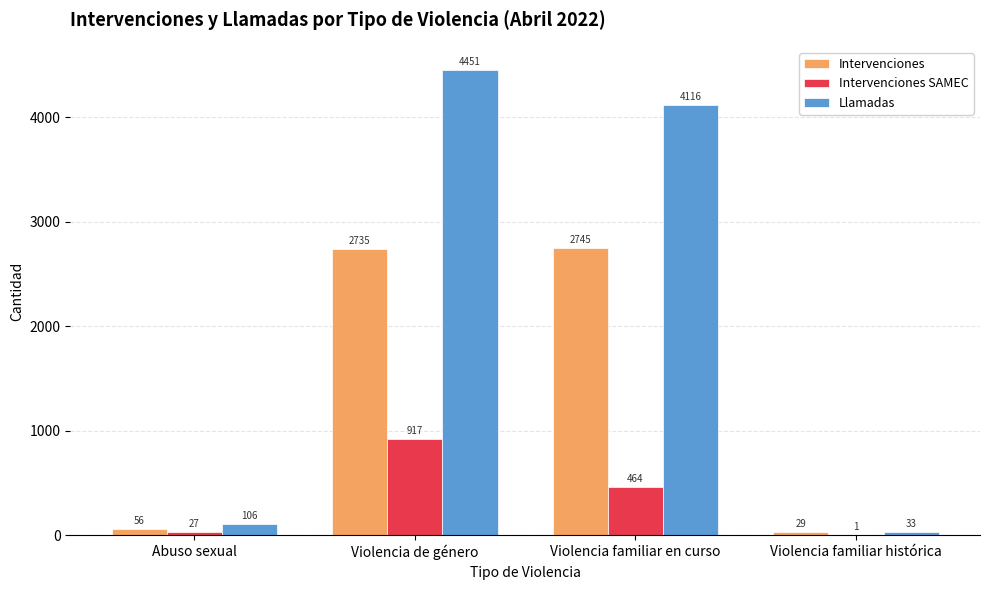

Which series changed the most between Abuso sexual and Violencia familiar histórica?

Llamadas